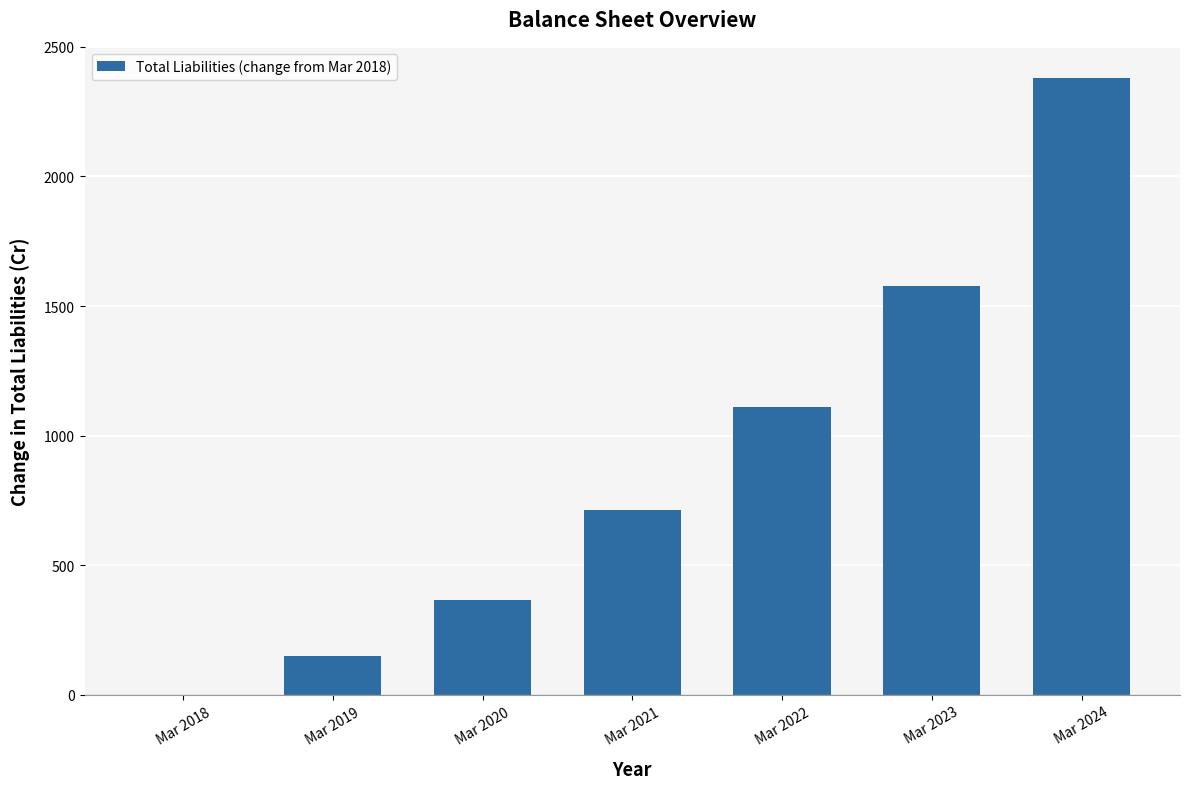

How many series are shown in this chart?

1